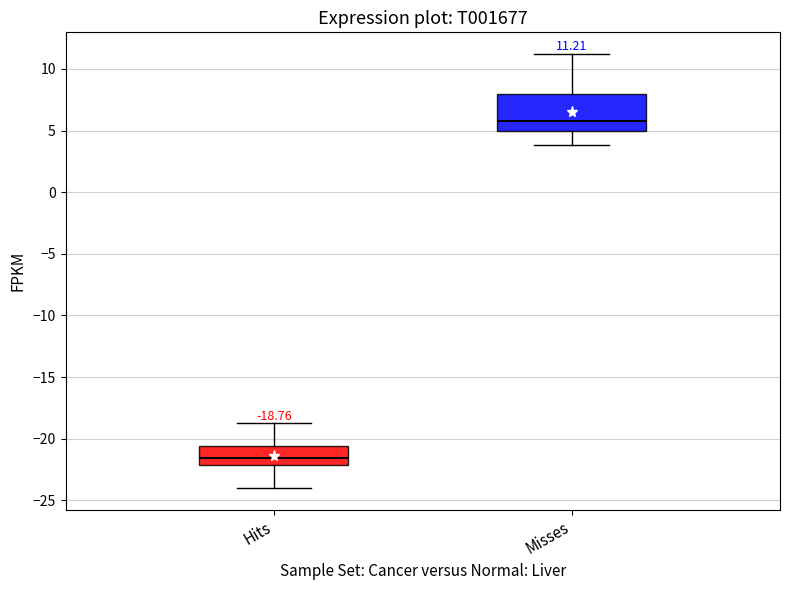

Which box has the lowest median line?

Hits